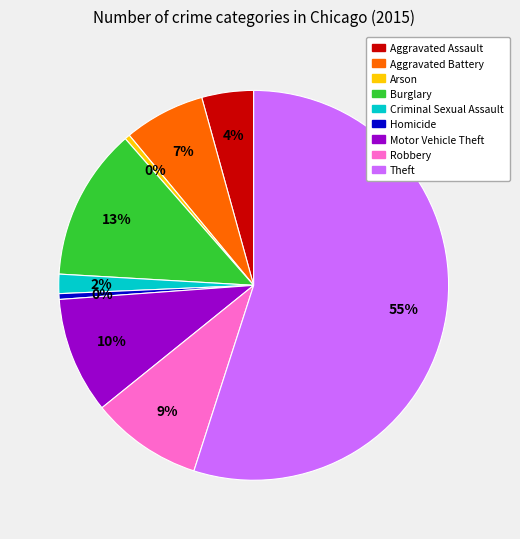

How many slices are in this pie chart?

9